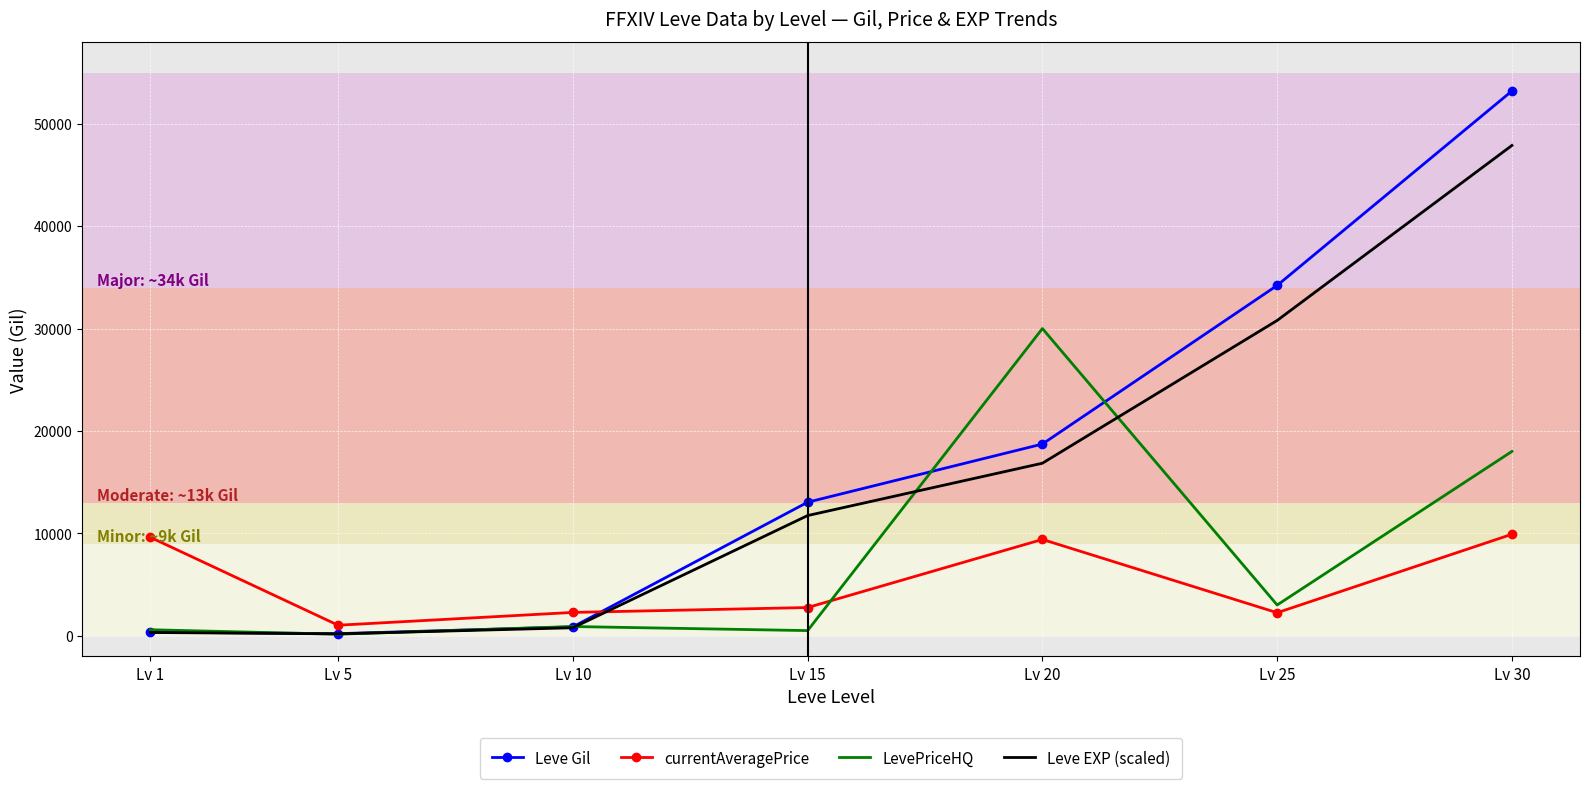

Which category has the highest value in the LevePriceHQ series?

Lv 20